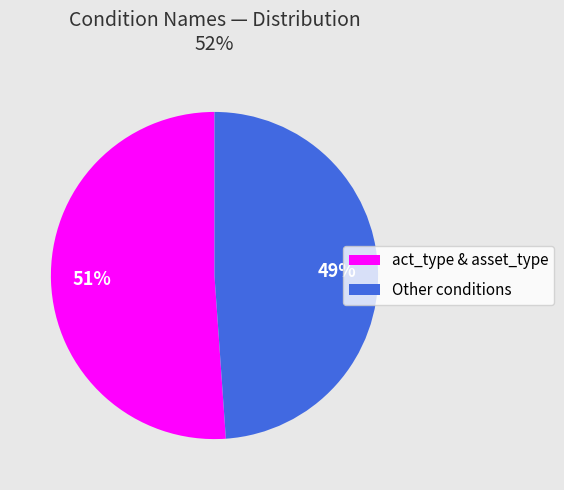

Which category has the biggest portion of the pie?

act_type & asset_type